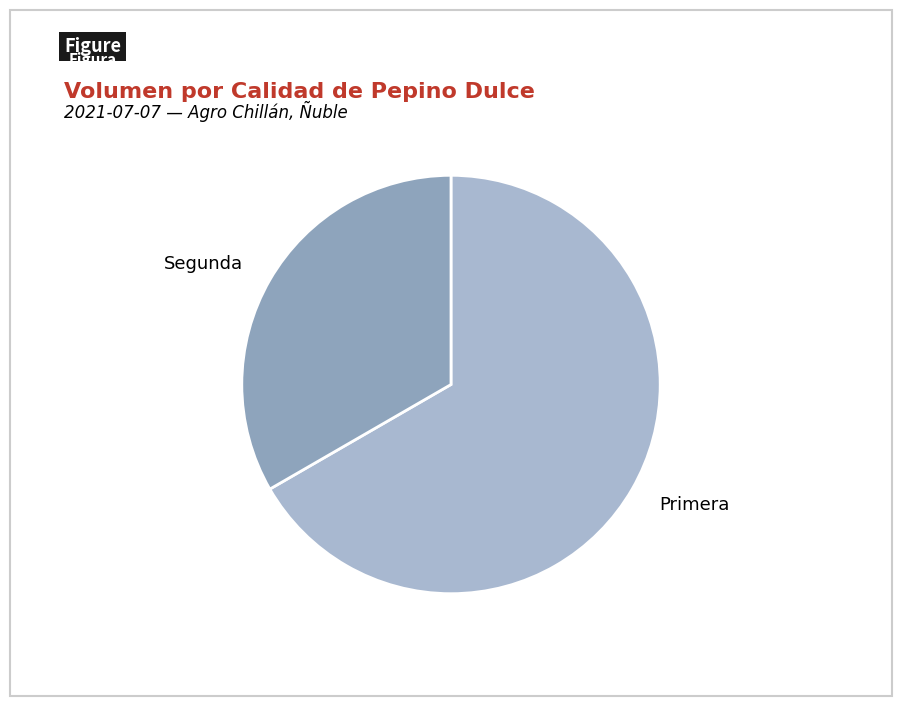

True or false: Primera accounts for 67% of the total.

True